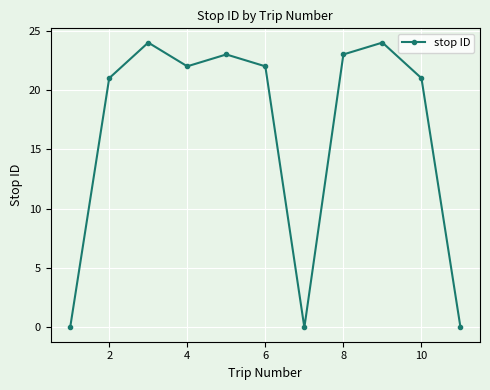

True or false: the data has more than 2 interior local peaks.

True